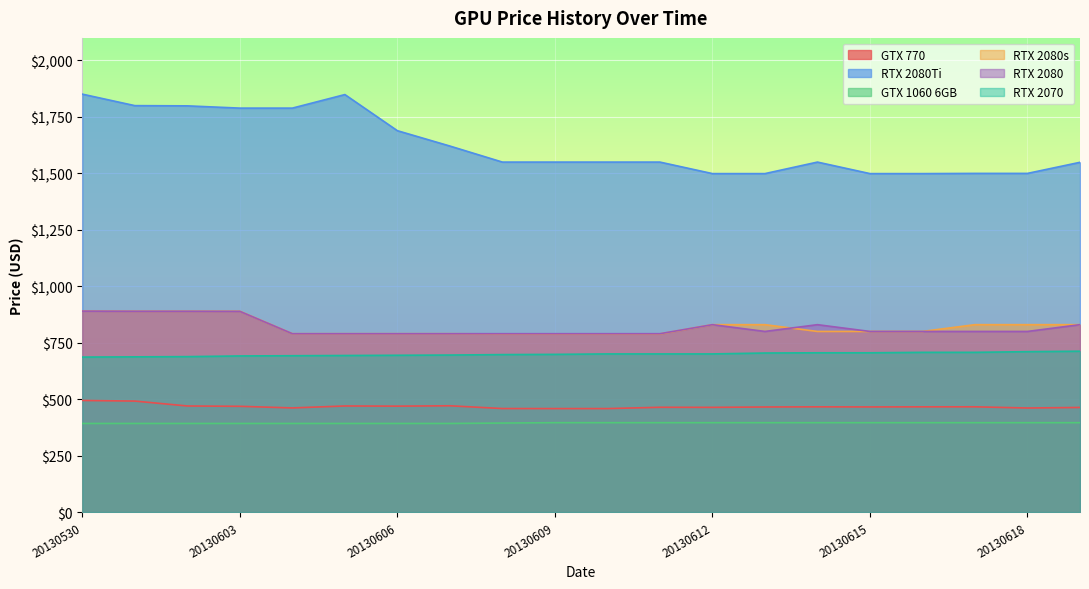

What is the greatest value displayed?

1850.9